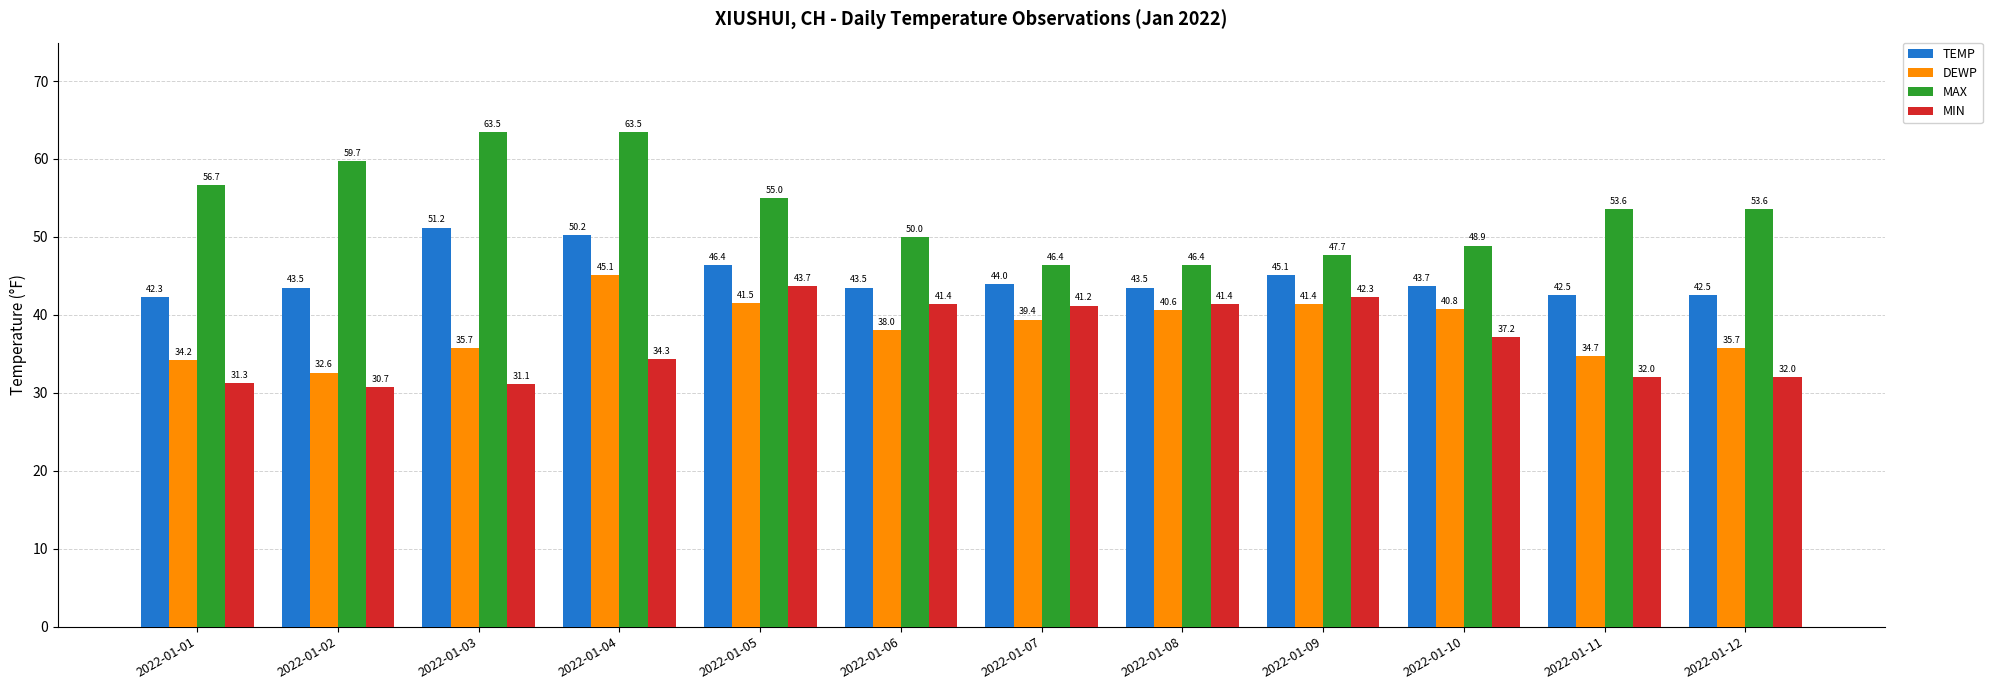

At which label is TEMP closest to 46?

2022-01-05